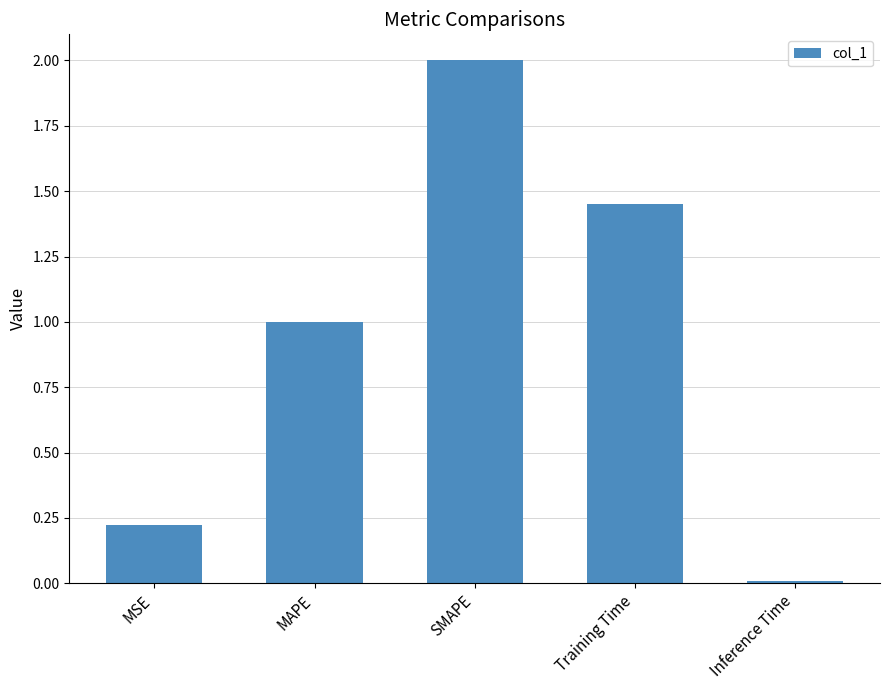

List the labels in order of value, largest first.

SMAPE, Training Time, MAPE, MSE, Inference Time